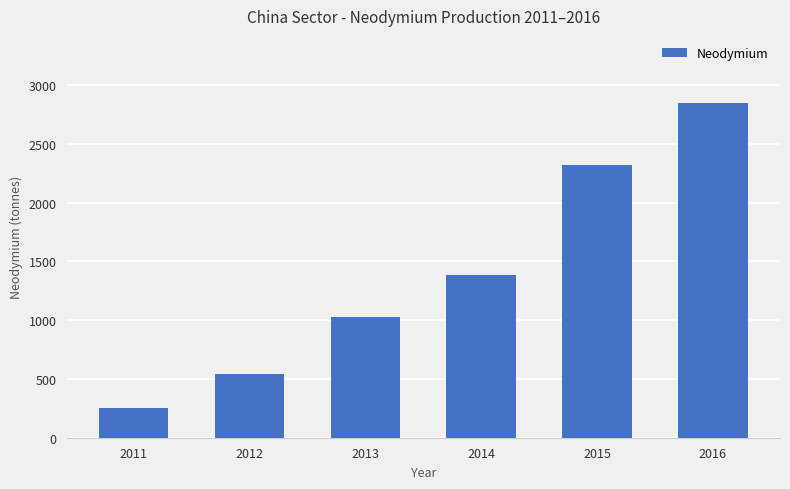

What is the difference between the values at 2016 and 2013?

1823.4